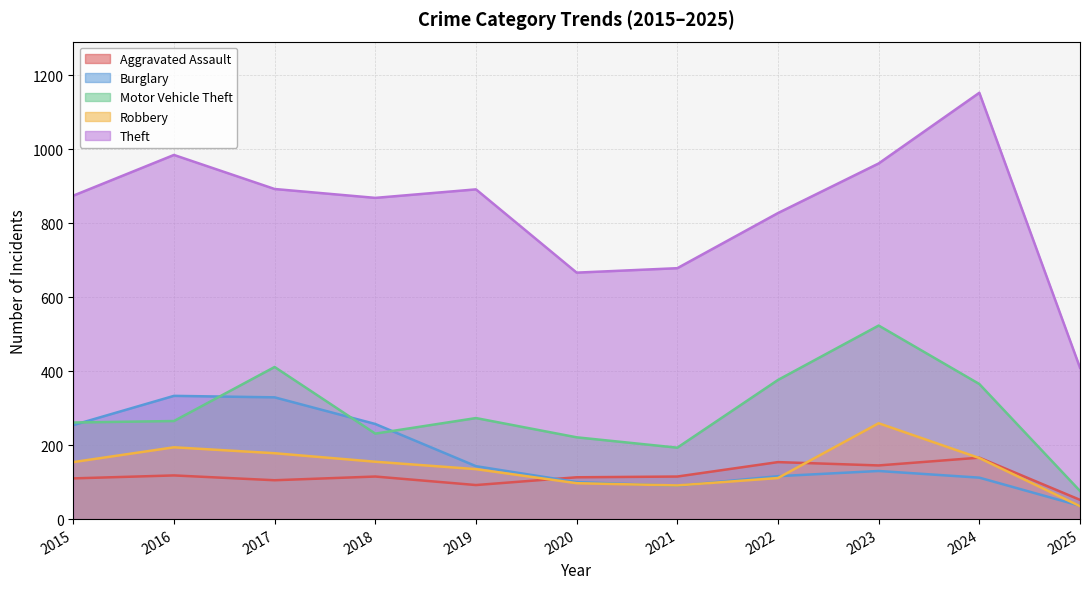

At which category is the sum across all series the highest?

2023